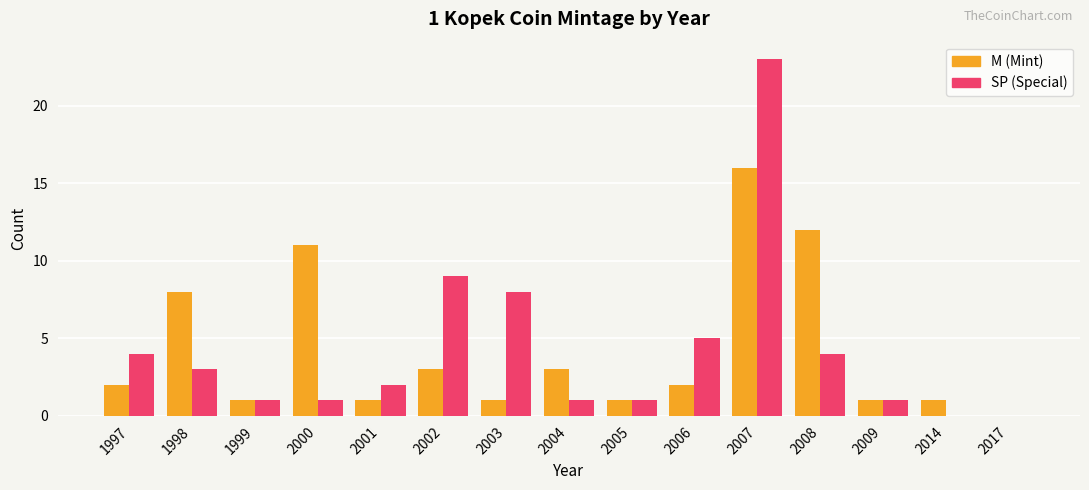

At which label does SP (Special) first exceed 2?

1997